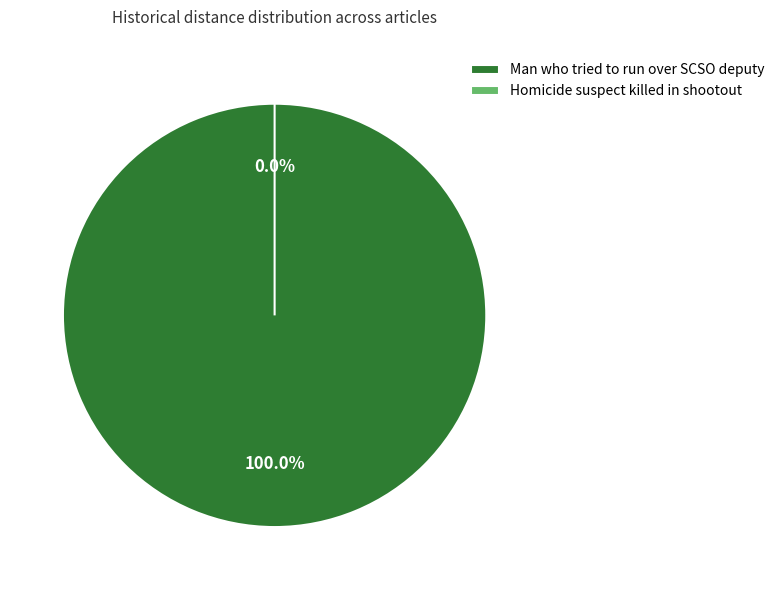

To the nearest percent, what is the combined percentage of Homicide suspect killed in shootout and Man who tried to run over SCSO deputy?

100%